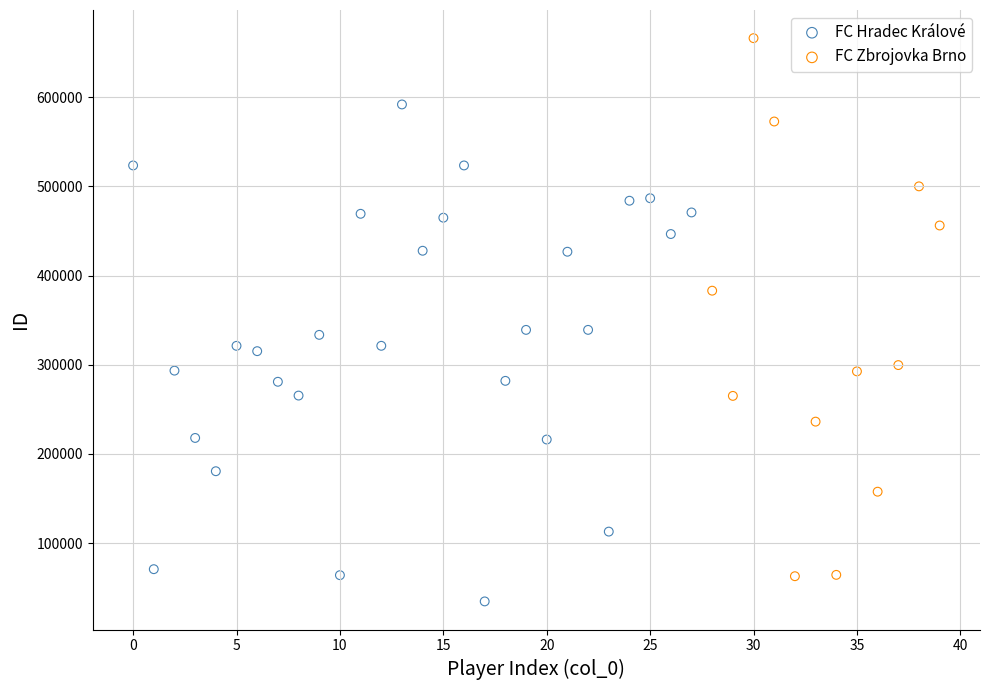

Which series contains the highest Y value?

FC Zbrojovka Brno